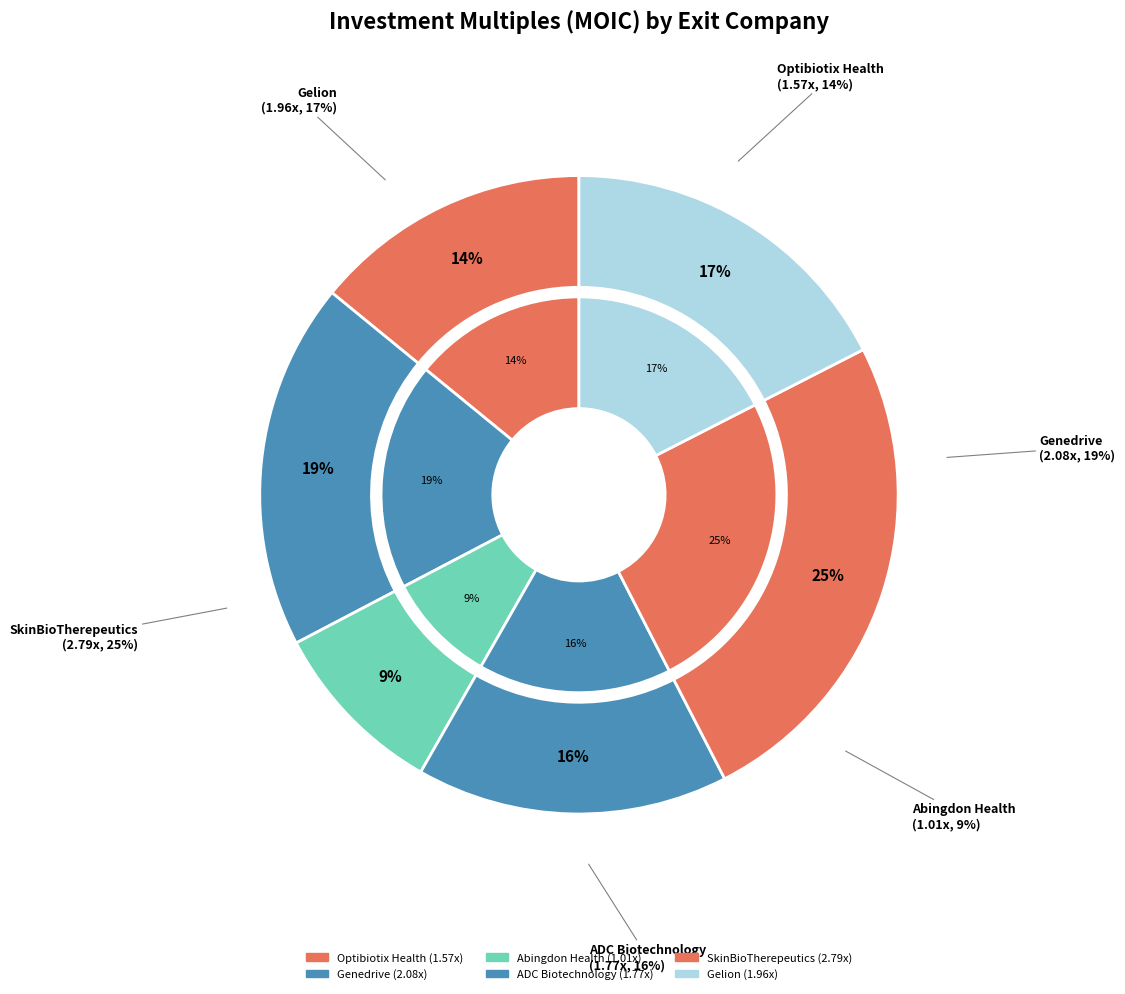

To the nearest percent, what percentage of the pie is Gelion?

17%